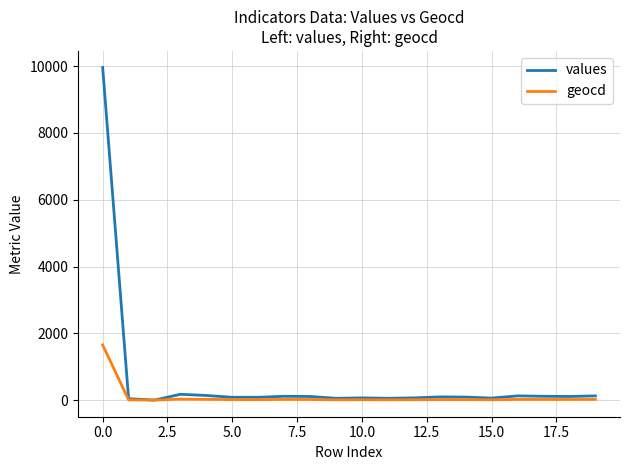

List the series in order of their peak value, lowest first.

geocd, values